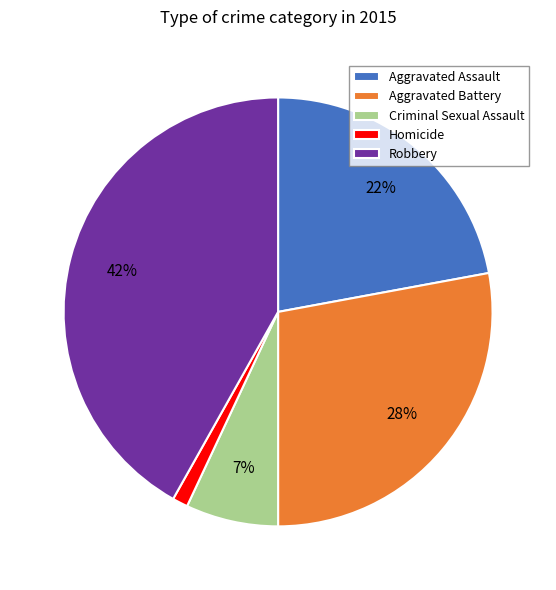

To the nearest percent, what is the difference between the largest and smallest slice percentages?

41%